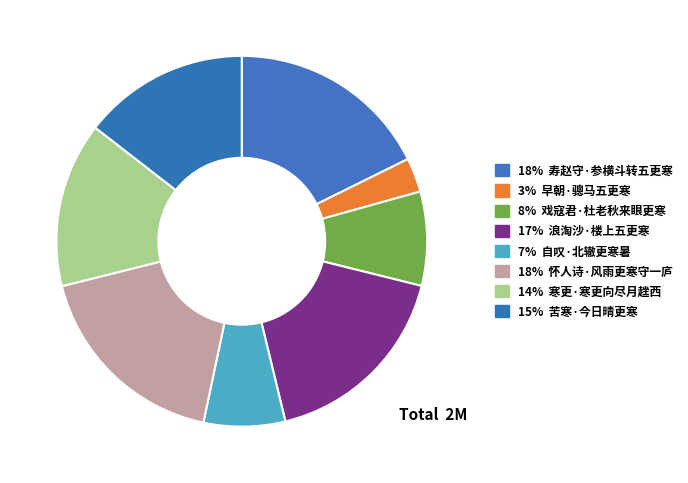

Rank the categories by value from lowest to highest.

早朝·骢马五更寒, 自叹·北辙更寒暑, 戏寇君·杜老秋来眼更寒, 寒更·寒更向尽月趖西, 苦寒·今日晴更寒, 浪淘沙·楼上五更寒, 寿赵守·参横斗转五更寒, 怀人诗·风雨更寒守一庐